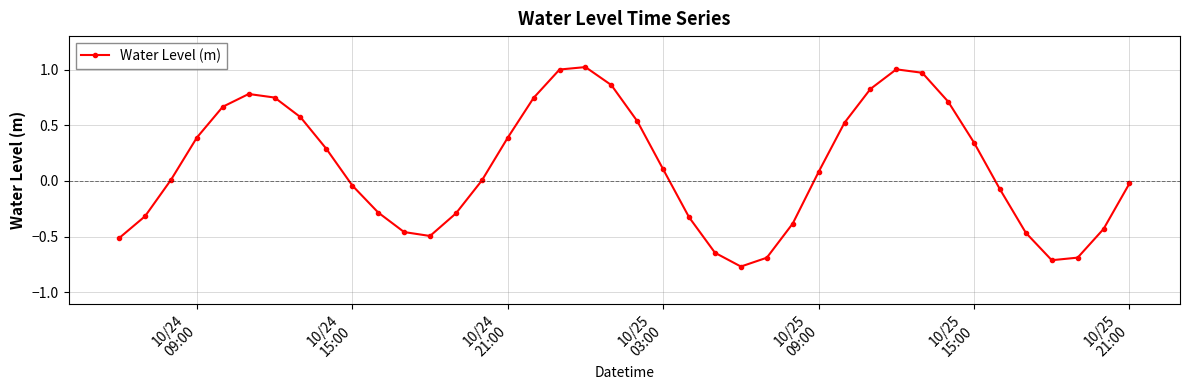

How many points are higher than both their immediate neighbors (excluding endpoints)?

3